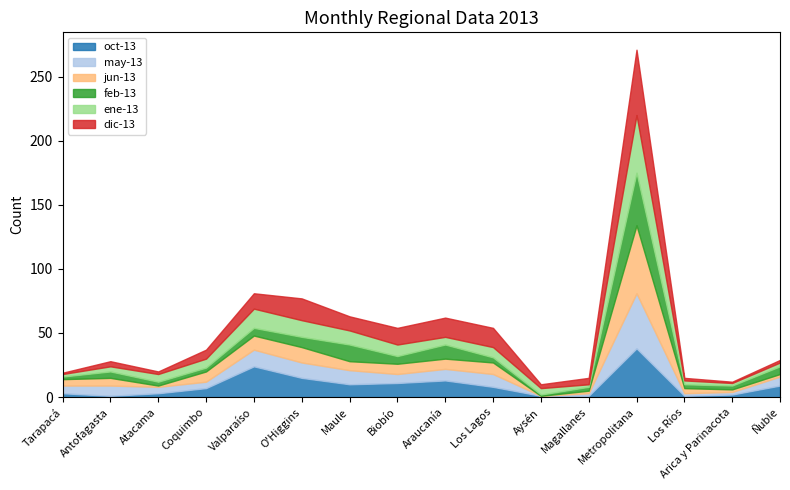

True or false: jun-13 has a value of 7 at Maule.

True